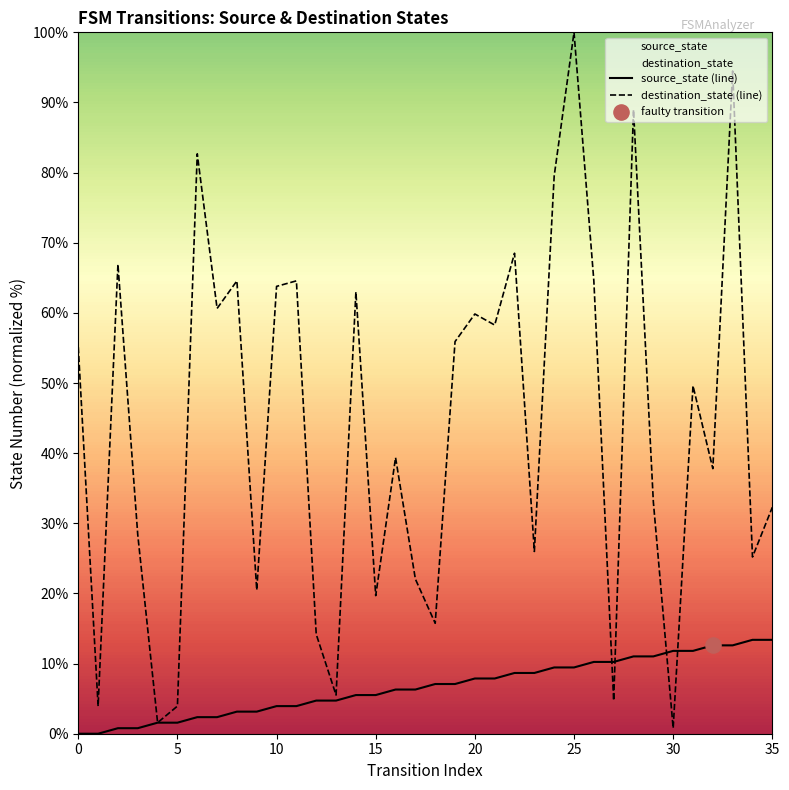

Rank the series by their maximum value, from highest to lowest.

destination_state (line), source_state (line)